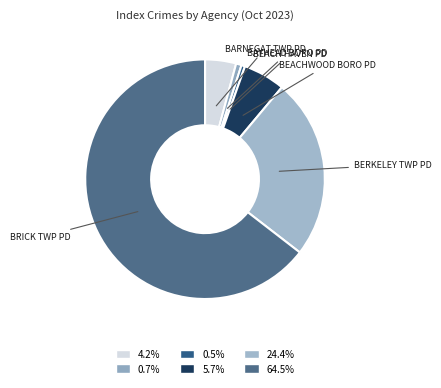

Between BEACHWOOD BORO PD and BARNEGAT TWP PD, which is larger?

BEACHWOOD BORO PD